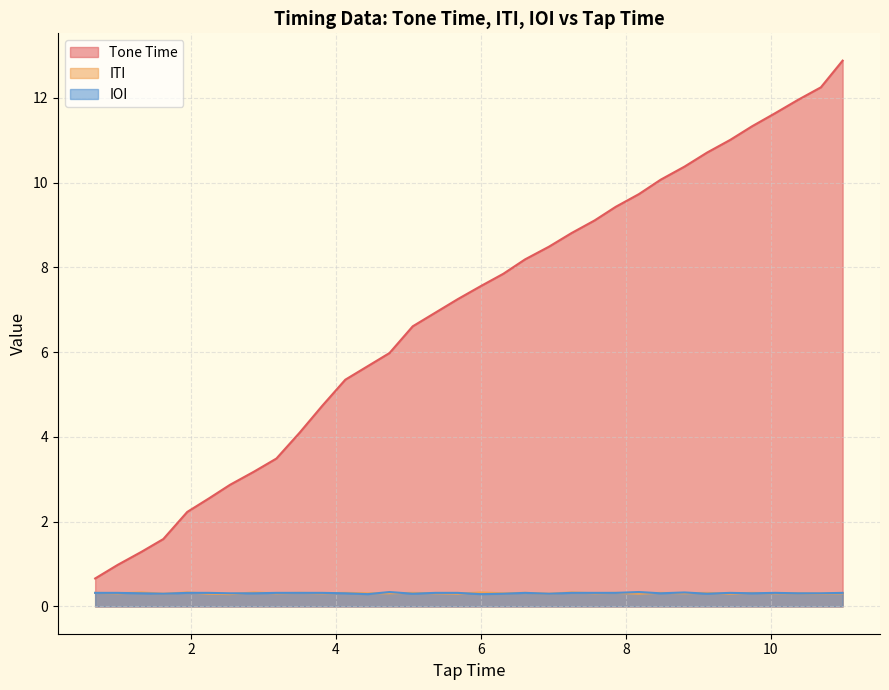

How many interior local valleys does the IOI series have?

8